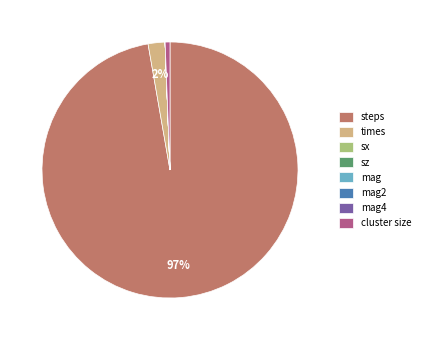

Which has a higher value, steps or cluster size?

steps